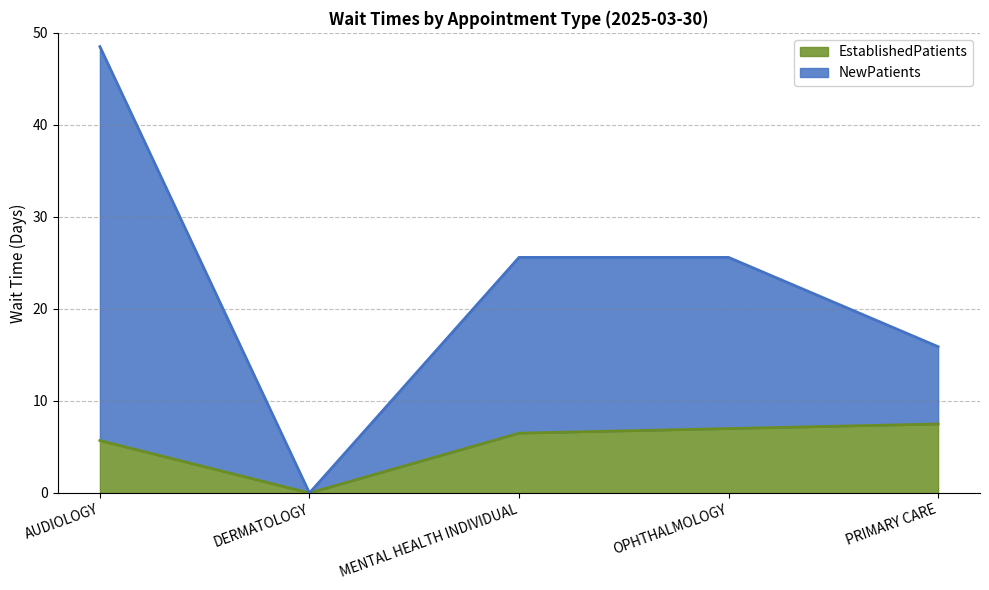

True or false: NewPatients has a value of 33.9 at DERMATOLOGY.

False